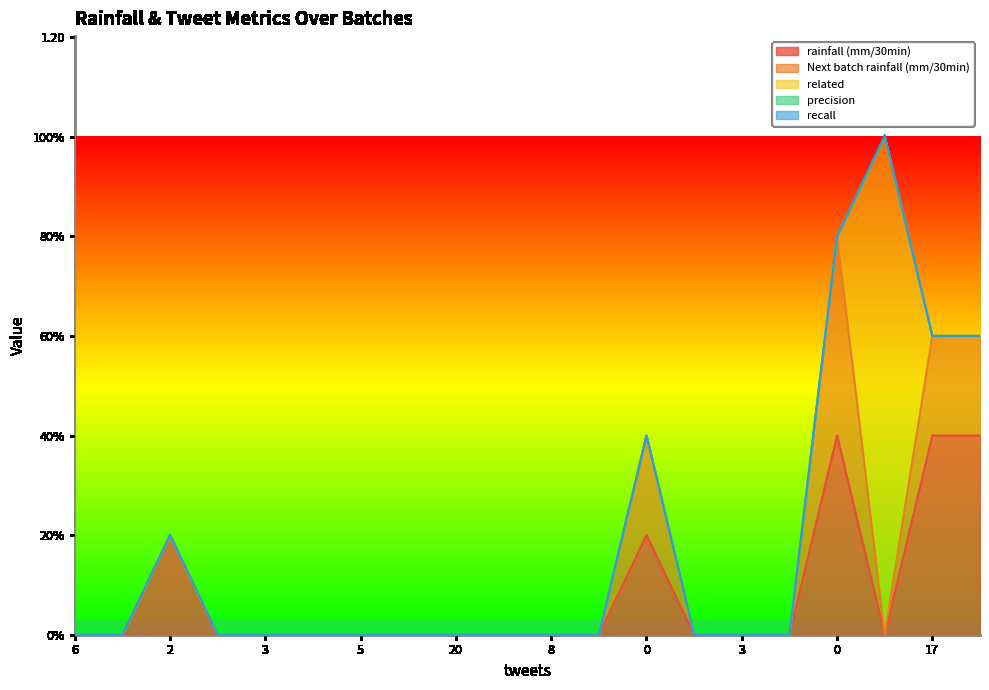

Reading right to left, what are all the values shown in this chart?

rainfall (mm/30min): 0.4	0.4	0.0	0.4	0.0	0.0	0.0	0.2	0.0	0.0	0.0	0.0	0.0	0.0	0.0	0.0	0.0	0.2	0.0	0.0
Next batch rainfall (mm/30min): 0.2	0.2	0.0	0.4	0.0	0.0	0.0	0.2	0.0	0.0	0.0	0.0	0.0	0.0	0.0	0.0	0.0	0.0	0.0	0.0
related: 0.0	0.0	1.0	0.0	0.0	0.0	0.0	0.0	0.0	0.0	0.0	0.0	0.0	0.0	0.0	0.0	0.0	0.0	0.0	0.0
precision: 0.0	0.0	0.0	0.0	0.0	0.0	0.0	0.0	0.0	0.0	0.0	0.0	0.0	0.0	0.0	0.0	0.0	0.0	0.0	0.0
recall: 0.0	0.0	0.0	0.0	0.0	0.0	0.0	0.0	0.0	0.0	0.0	0.0	0.0	0.0	0.0	0.0	0.0	0.0	0.0	0.0